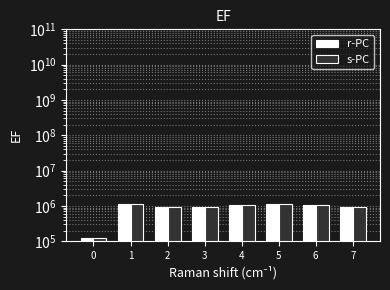

Where is r-PC nearest to the value 626695?

7